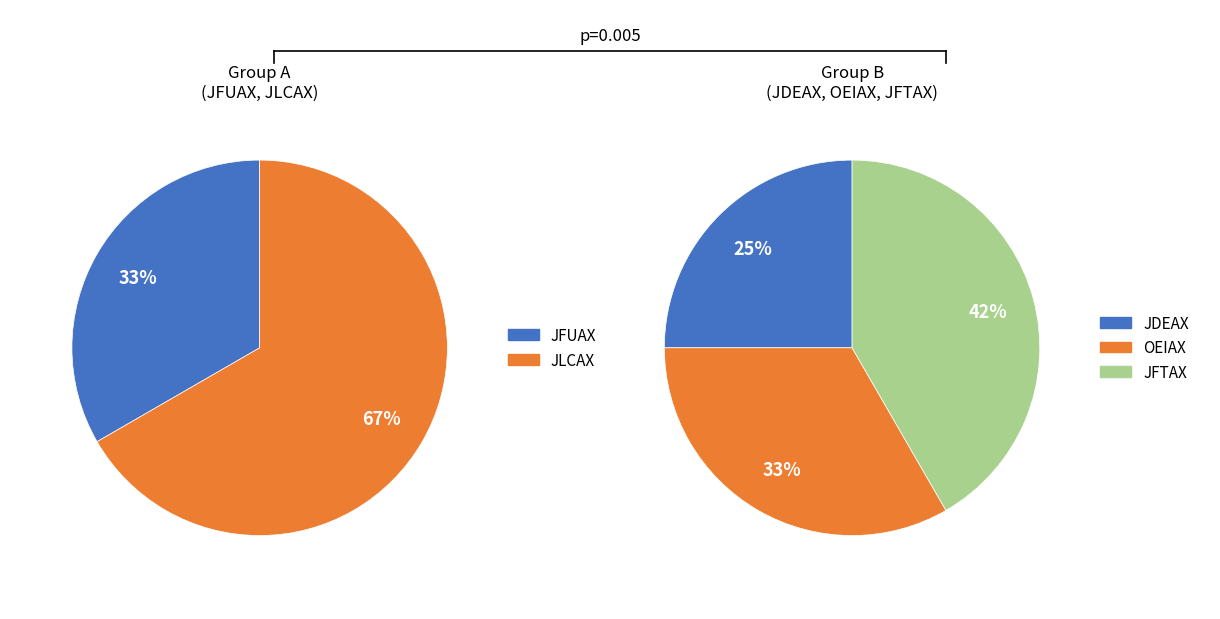

How many segments does this pie chart have?

5